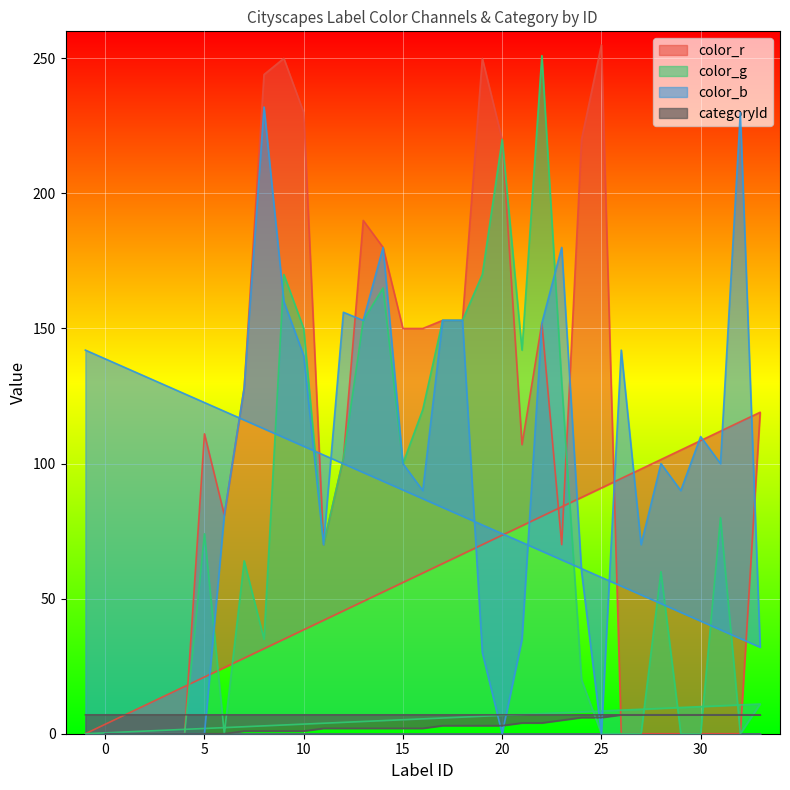

How many data points in color_g are less than 64?

17